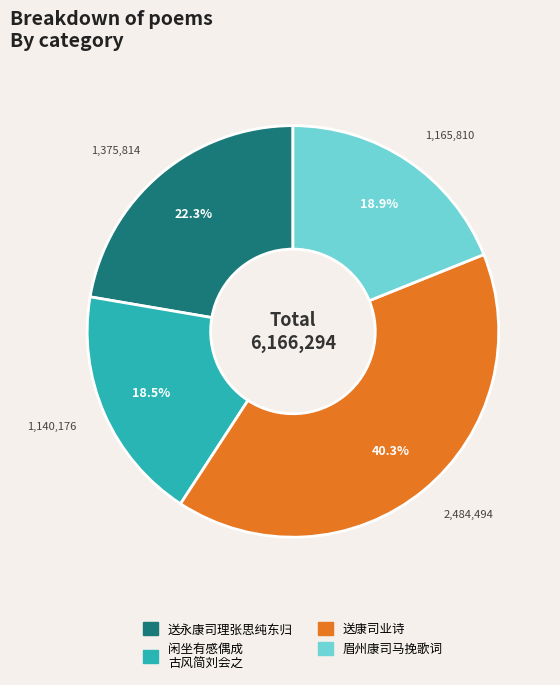

Is there any slice that represents more than half of the pie?

No